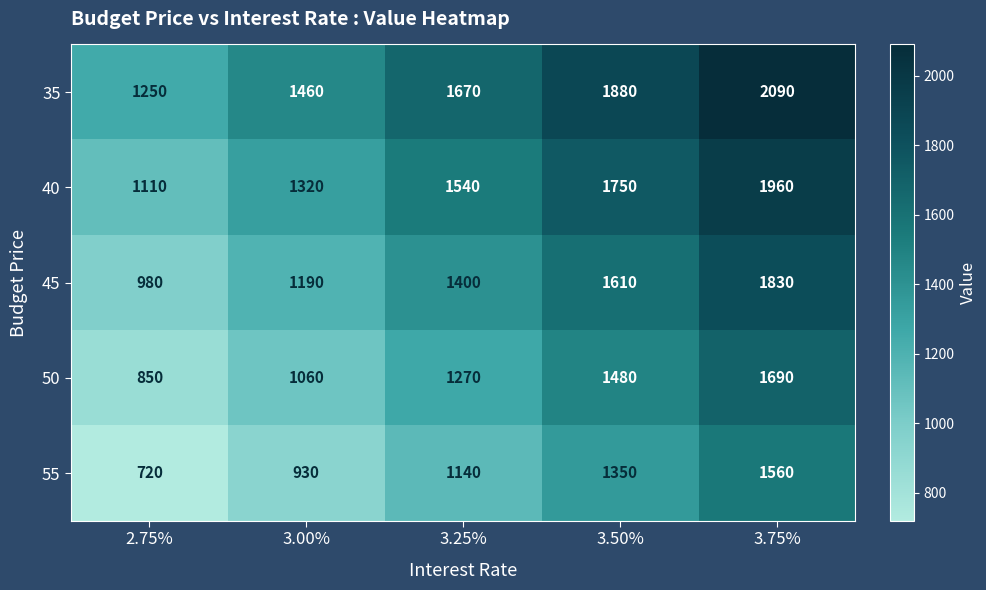

What is the sum of all 50 values?

6350